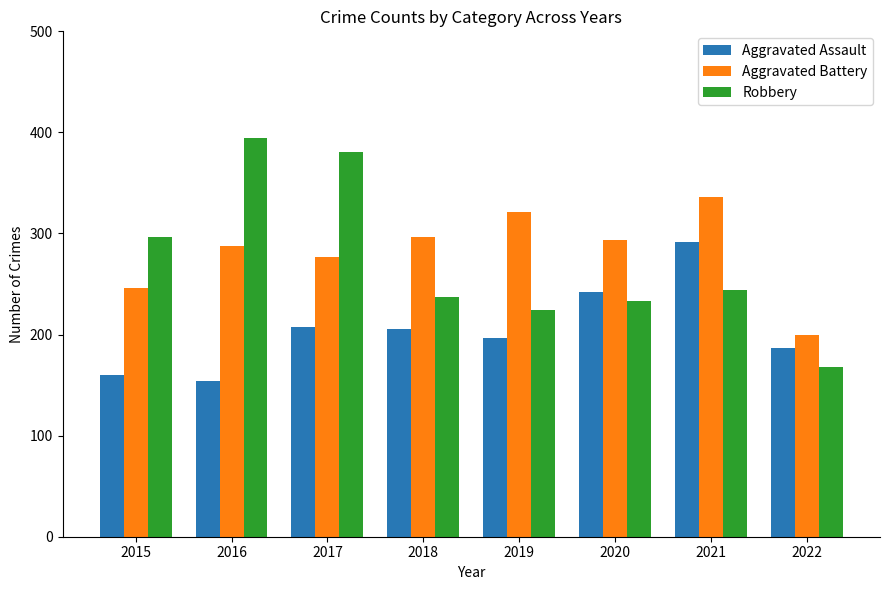

How many categories are shown in the chart?

8